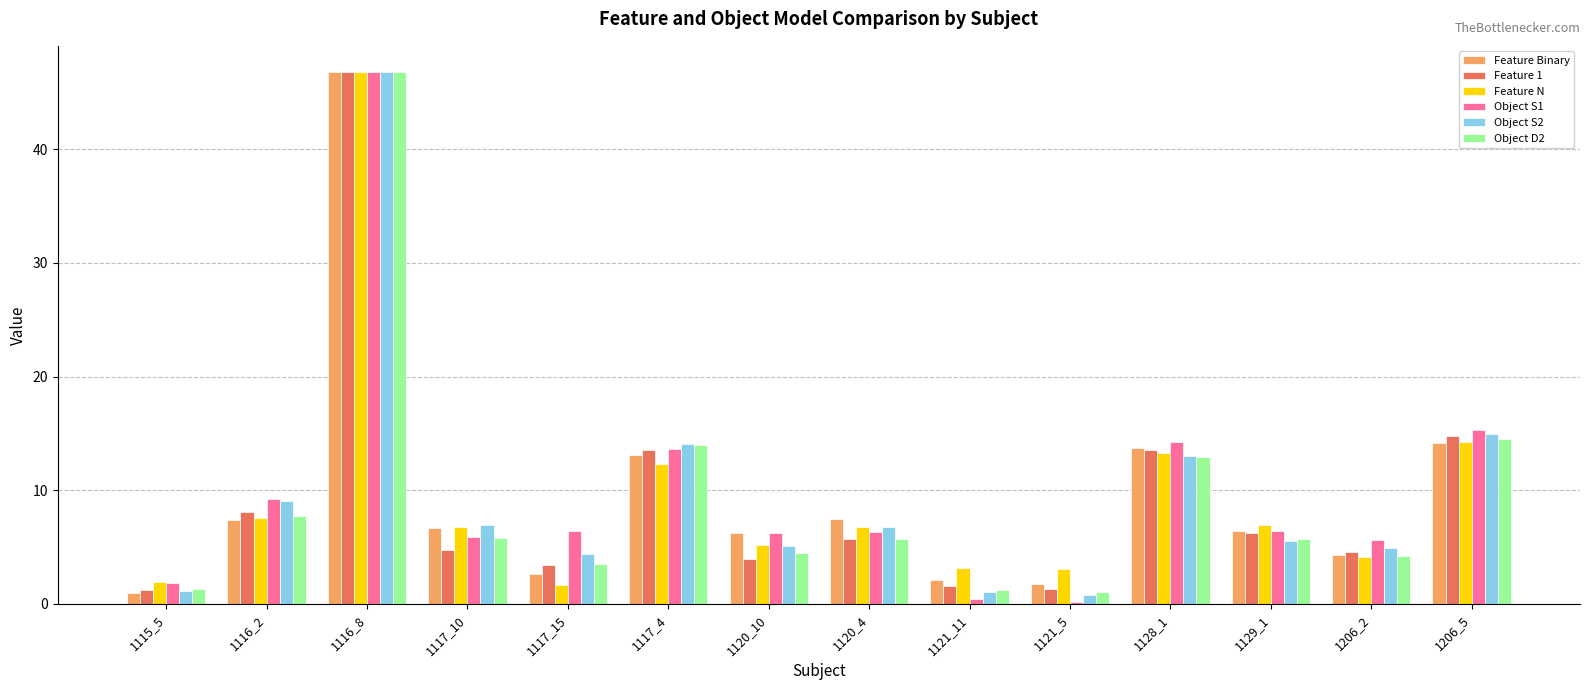

At which label is Feature N closest to 24?

1206_5